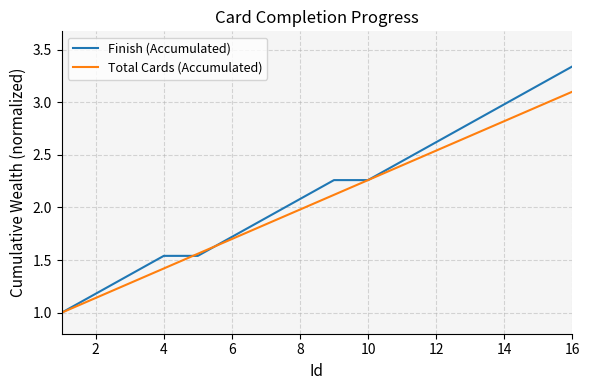

Which series has the widest spread of values?

Finish (Accumulated)